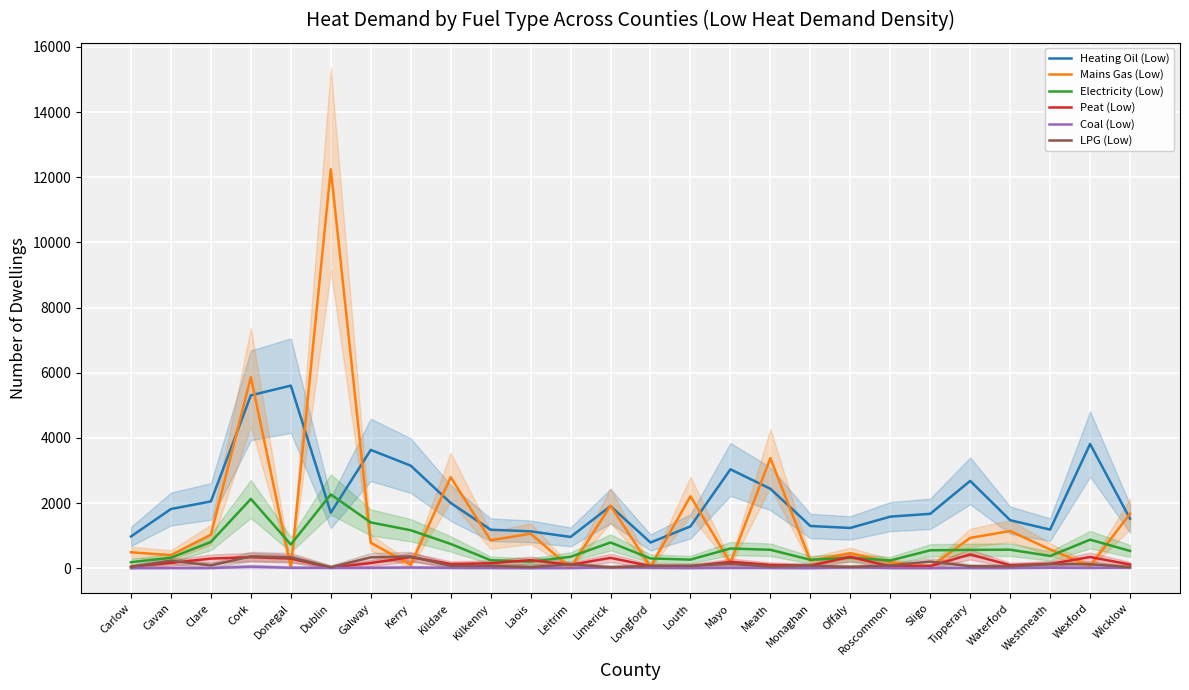

List the labels in order of LPG (Low) value, smallest first.

Limerick, Dublin, Laois, Wicklow, Carlow, Offaly, Meath, Waterford, Tipperary, Kilkenny, Kildare, Longford, Louth, Monaghan, Roscommon, Clare, Leitrim, Wexford, Westmeath, Mayo, Sligo, Cavan, Donegal, Galway, Kerry, Cork